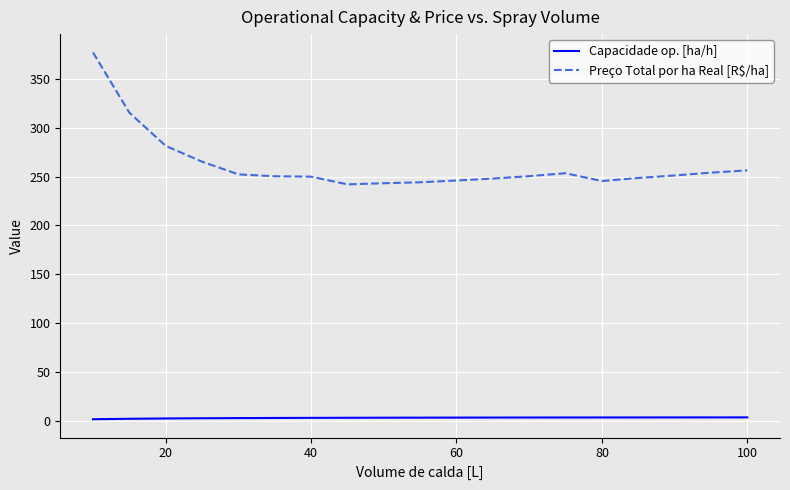

Does the chart have visible grid lines?

Yes